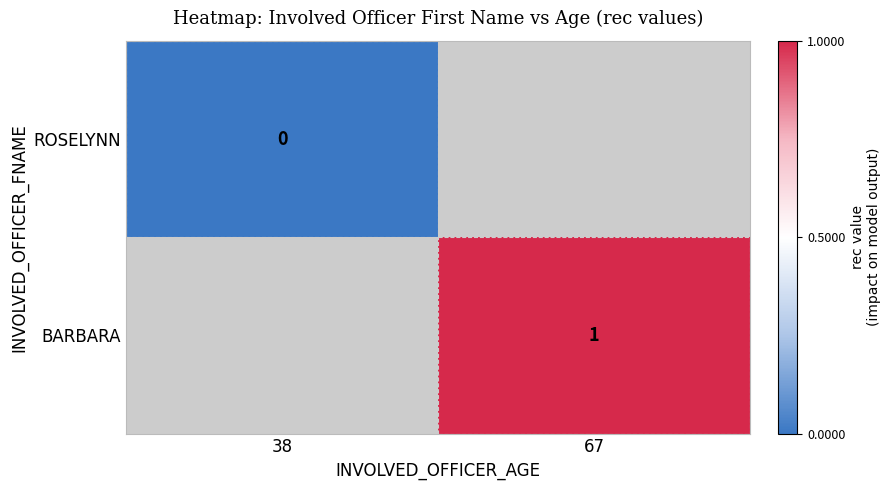

What is the greatest value displayed?

1.0